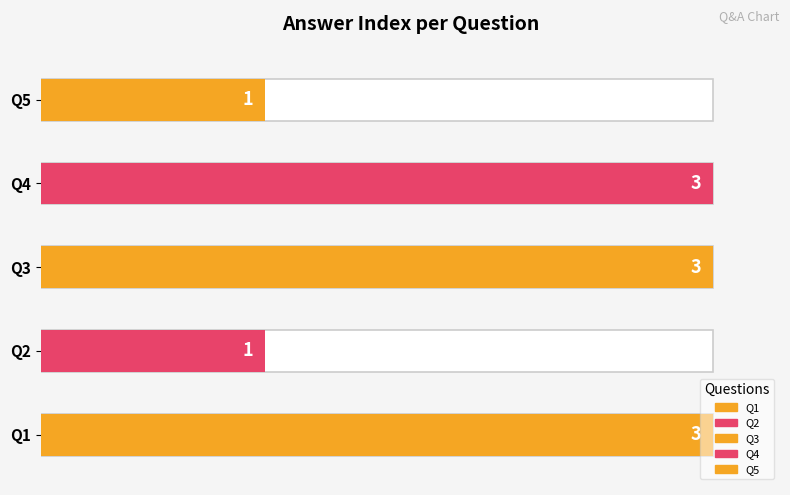

What position from the left is 5 ?

4